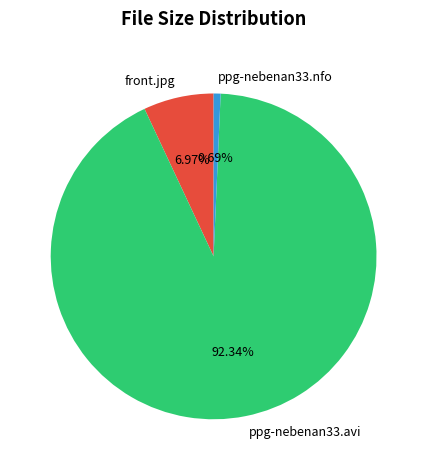

Between front.jpg and ppg-nebenan33.nfo, which is larger?

front.jpg